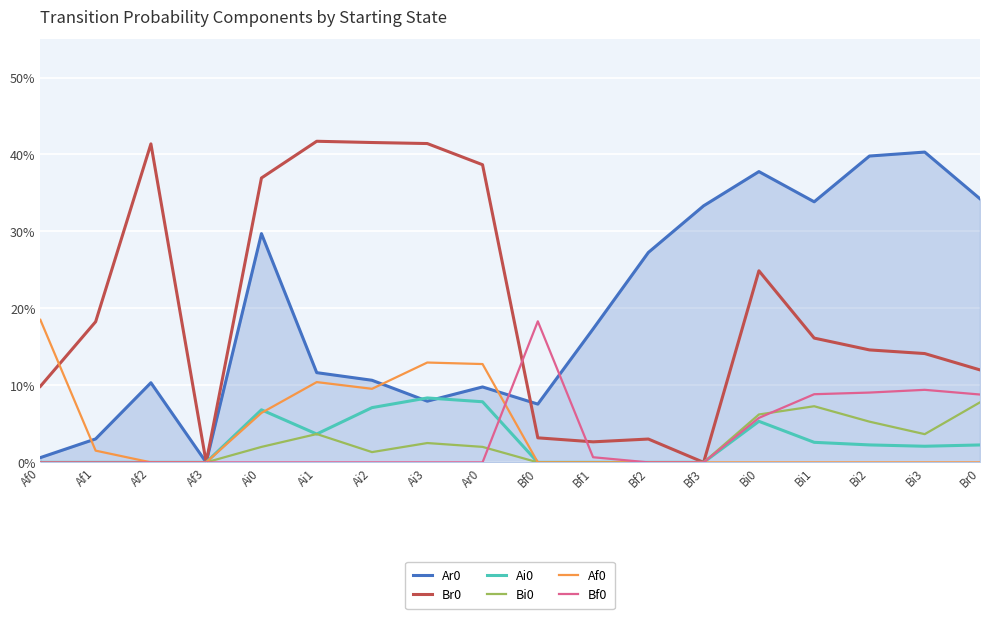

At which category is the sum across all series the highest?

Ai0